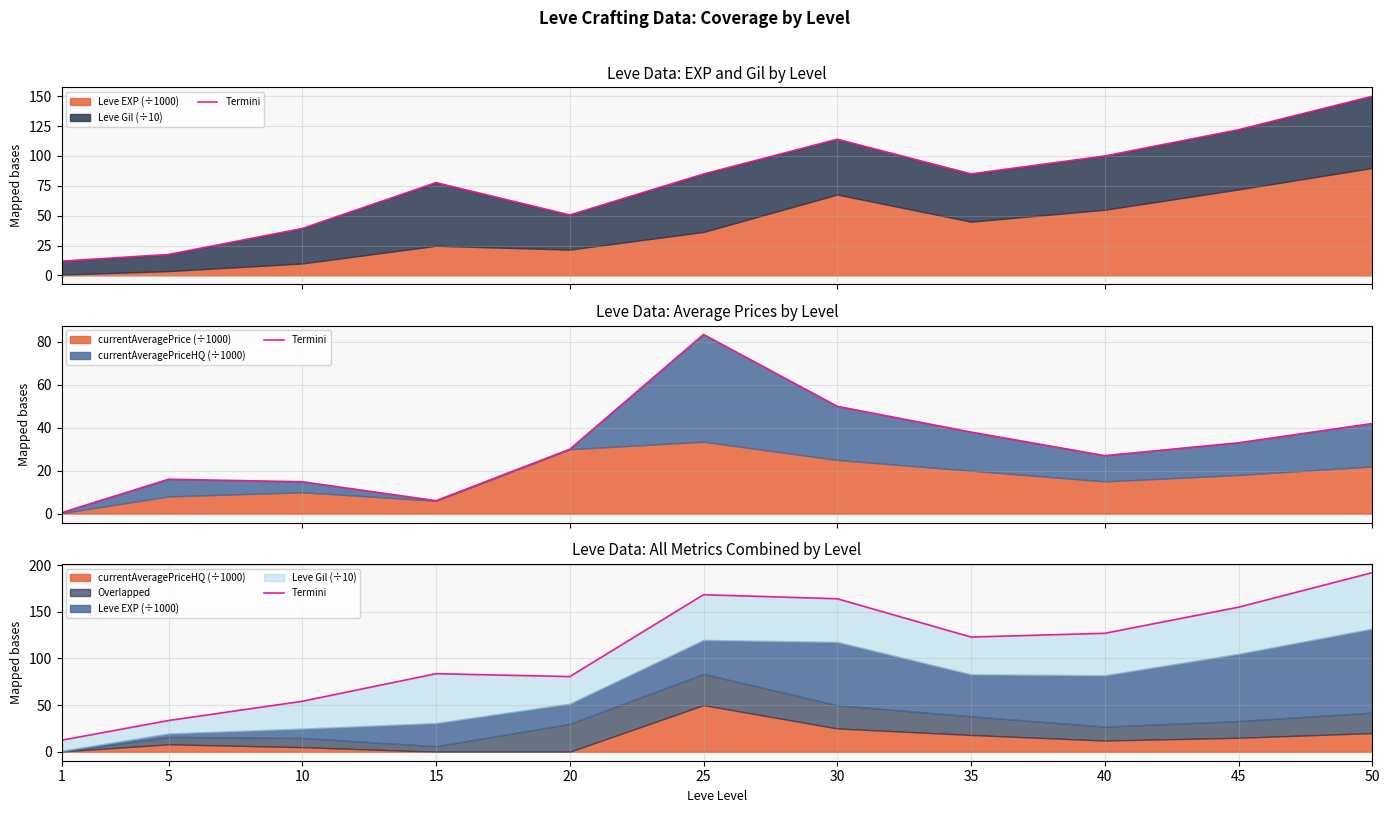

Between 35 and 50, which is larger?

50